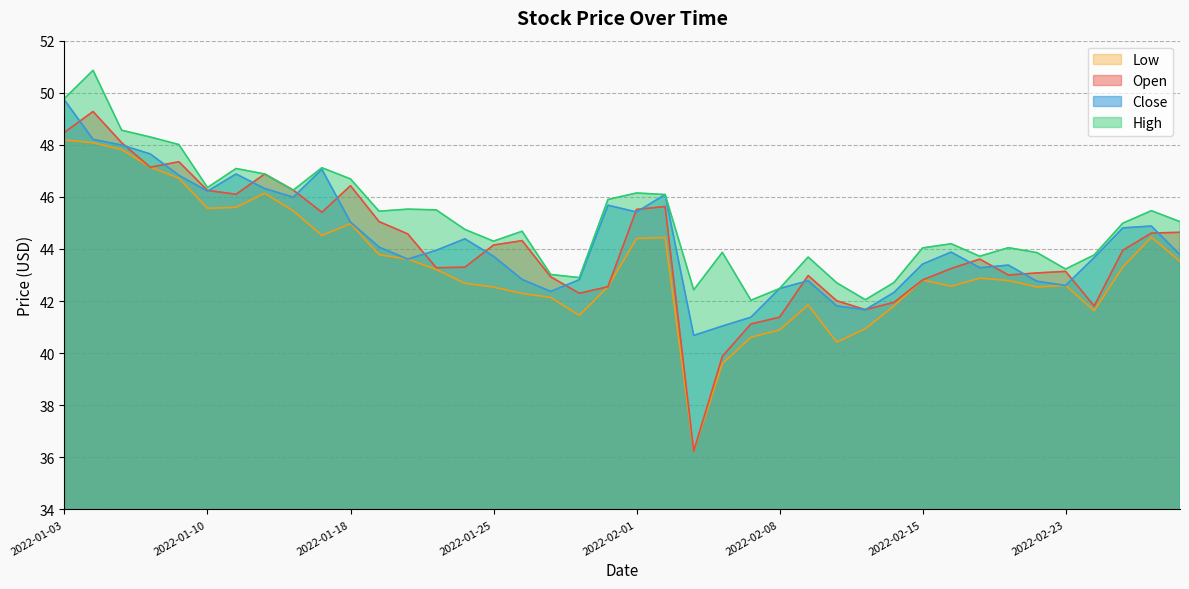

Where does the Open series first go above 43?

2022-01-03